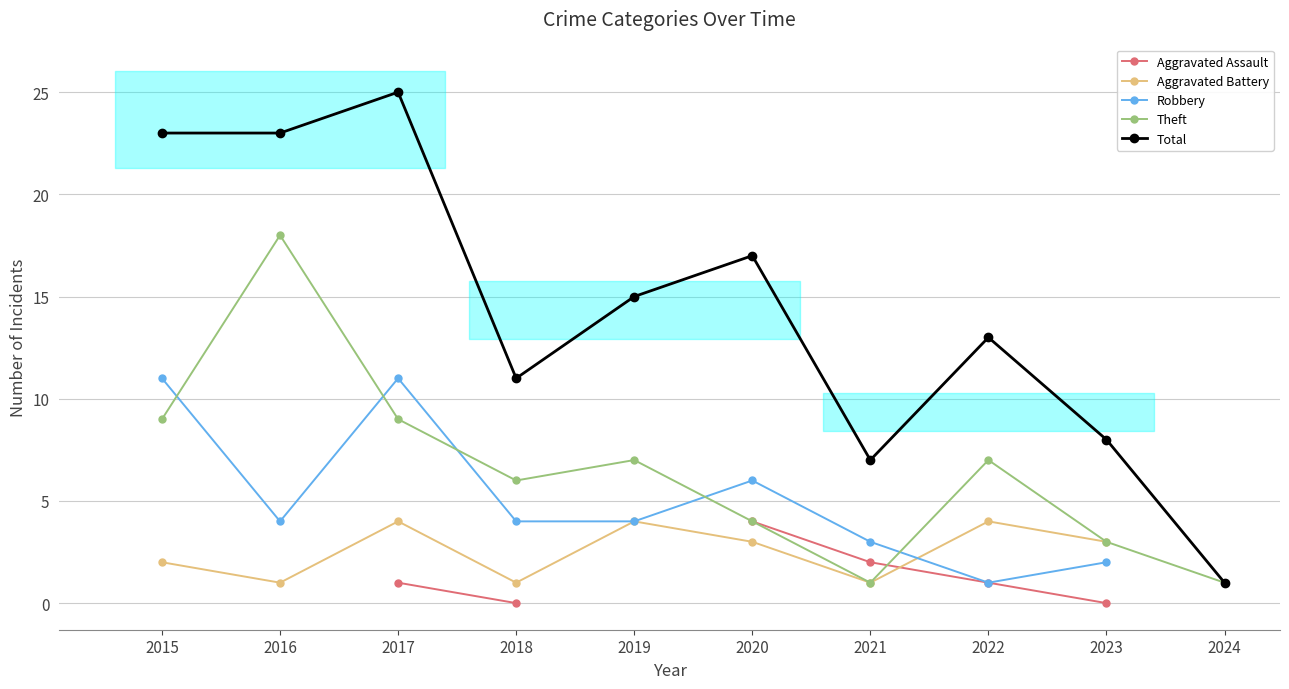

True or false: Aggravated Battery and Total intersect in this chart.

False